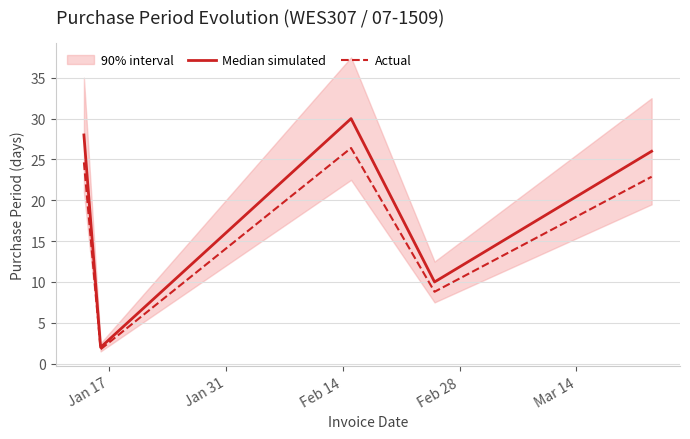

What is the minimum value for Median simulated?

2.0